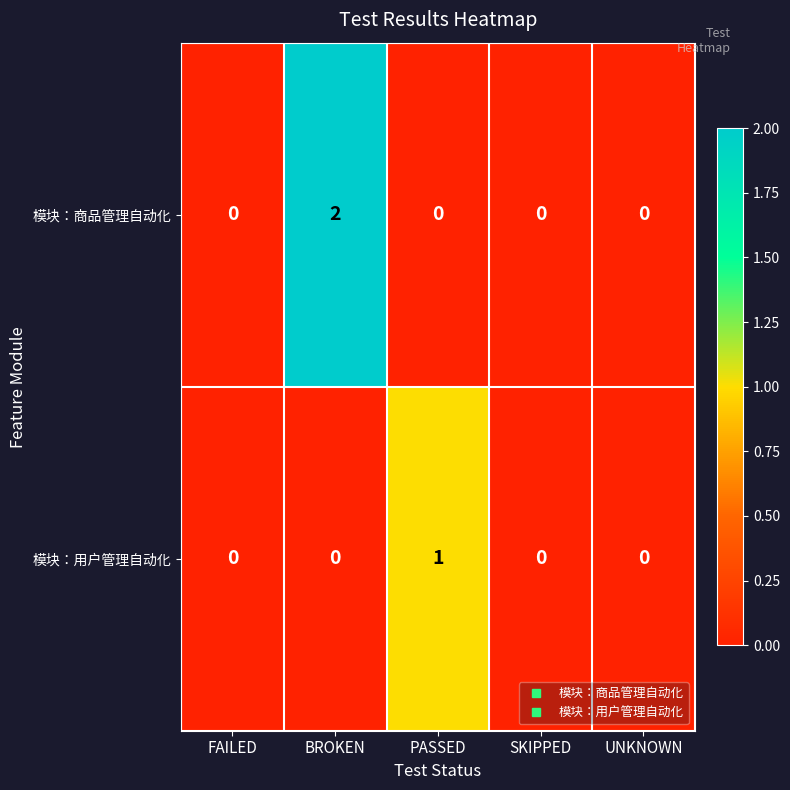

The value of 模块：商品管理自动化 at FAILED is 0. True or false?

True